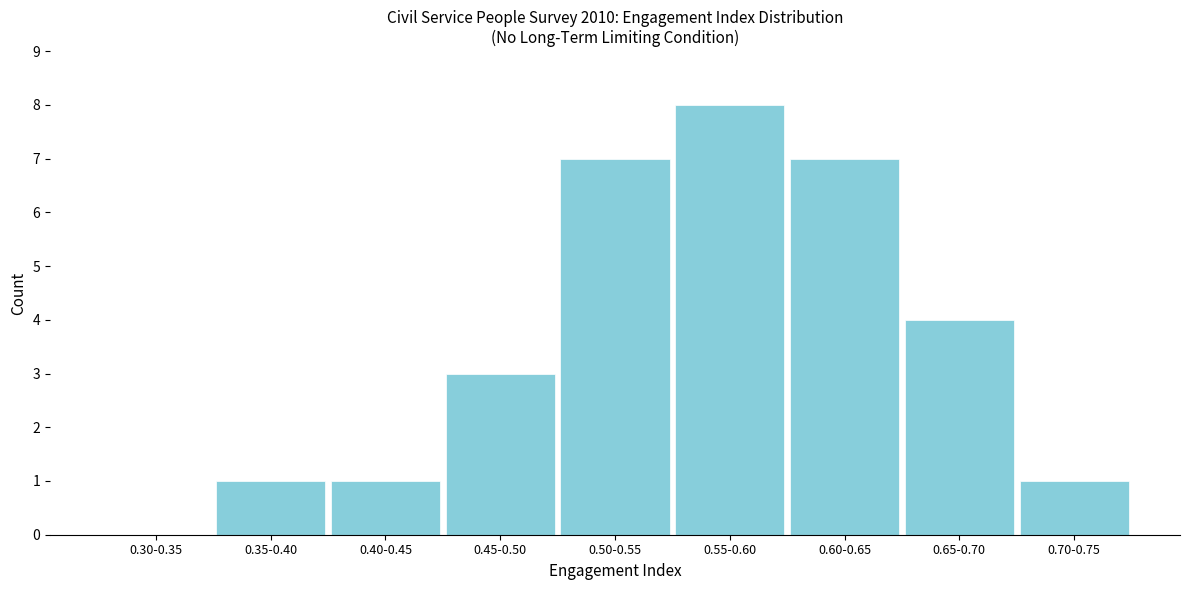

Reading left to right, list all the values displayed in this chart.

0.30-0.35=0	0.35-0.40=1	0.40-0.45=1	0.45-0.50=3	0.50-0.55=7	0.55-0.60=8	0.60-0.65=7	0.65-0.70=4	0.70-0.75=1